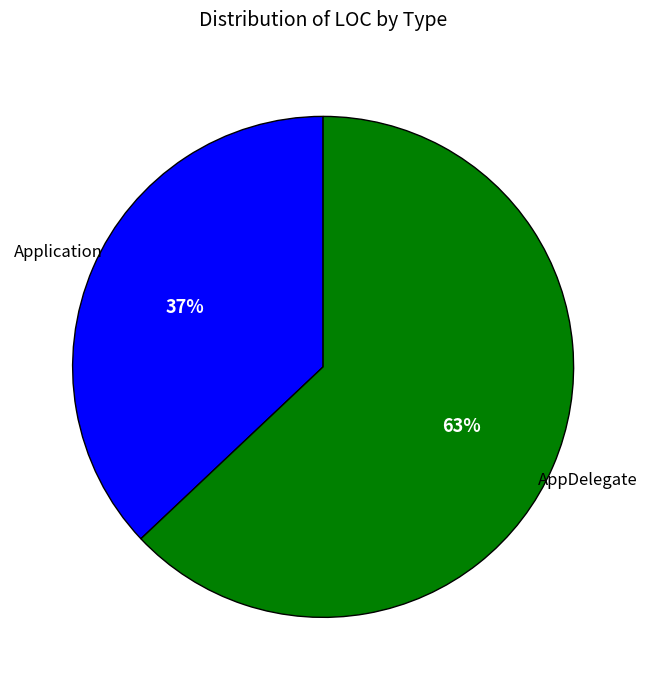

To the nearest percent, what is the difference between the largest and smallest slice percentages?

26%